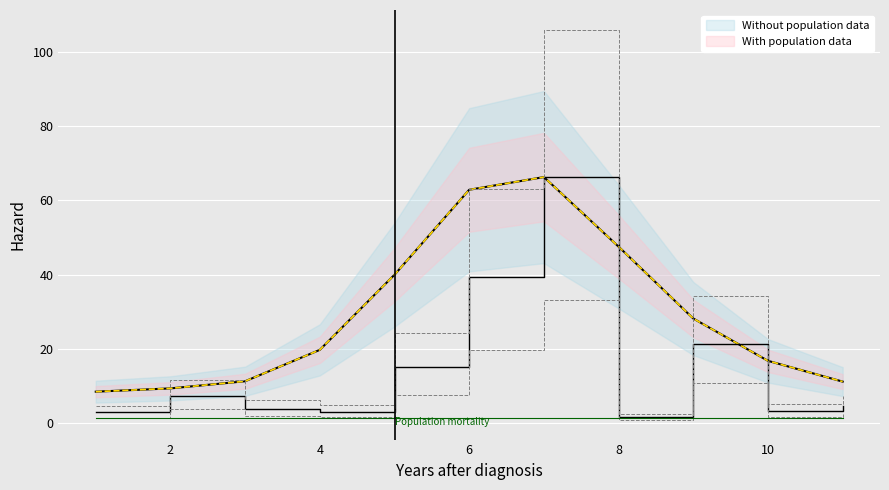

Reading right to left, extract all data points from this chart.

4.6	3.3	21.4	1.6	66.3	39.4	15.2	3.0	3.8	7.3	2.9